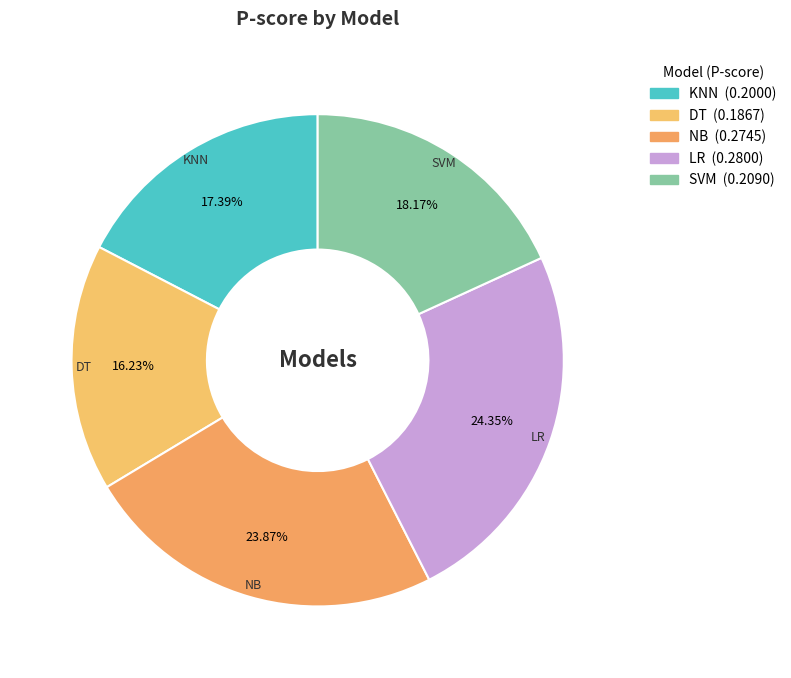

Do SVM and LR together represent more than half of the pie?

No